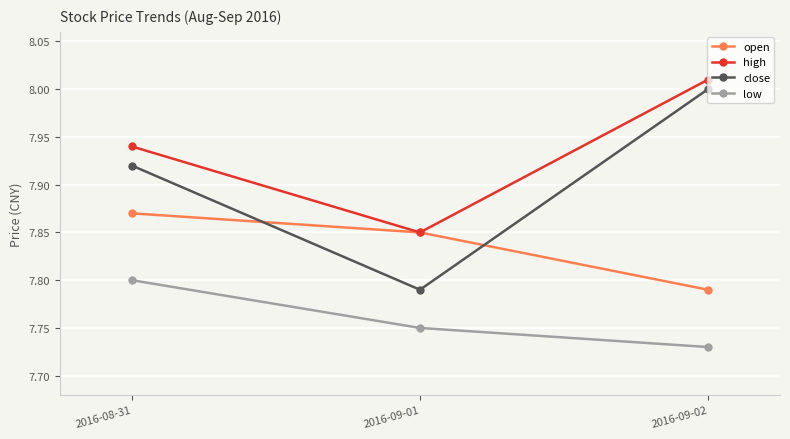

How many low values are between 7 and 8?

3